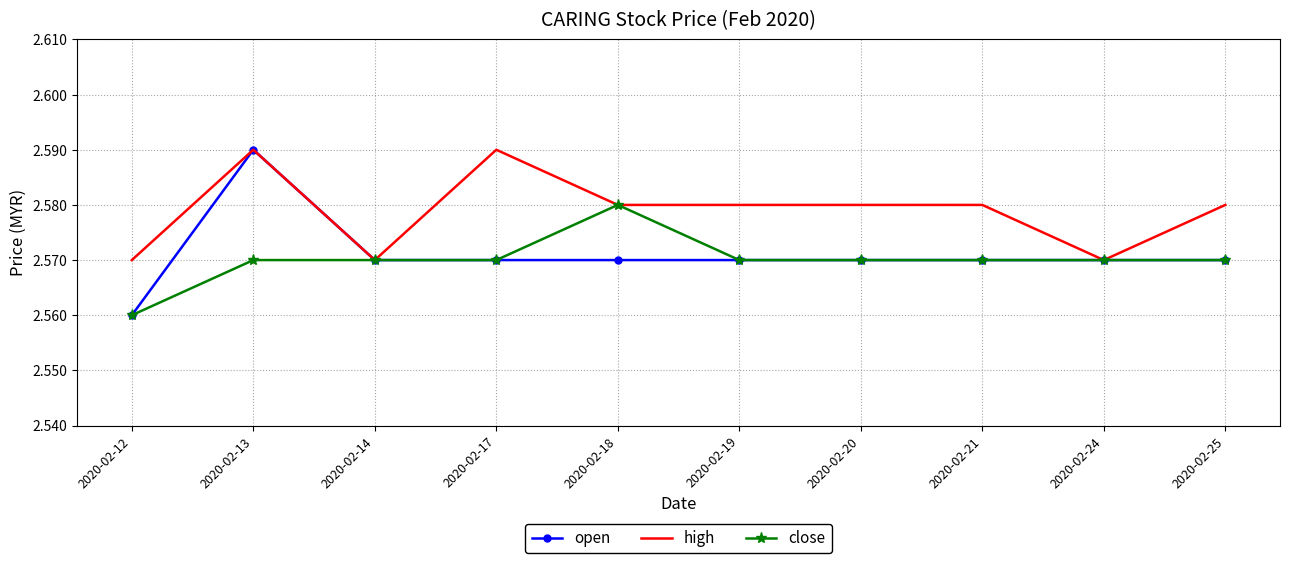

Between 2020-02-17 and 2020-02-24, which series saw the biggest shift?

high